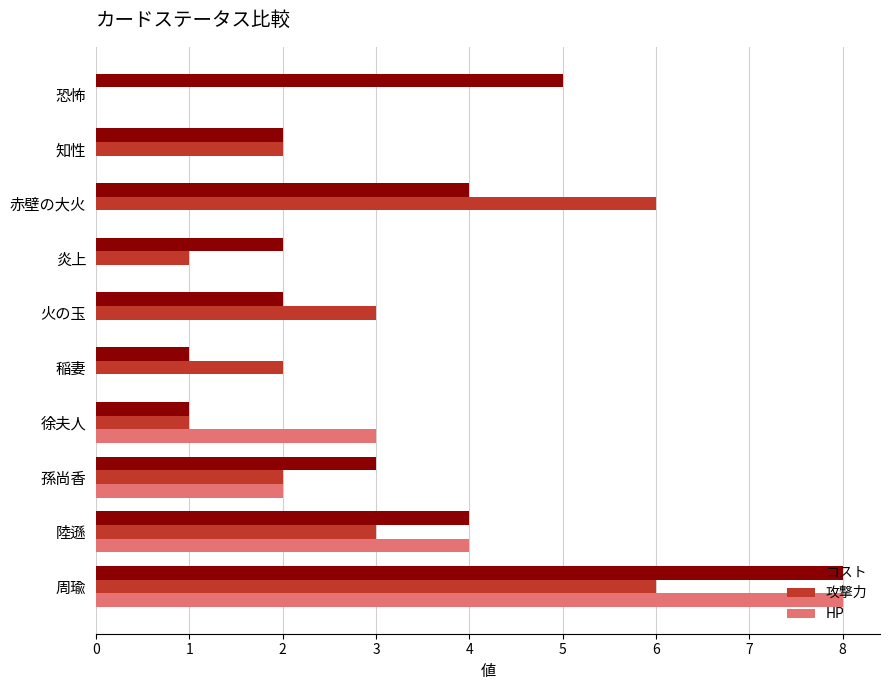

What is the sum of the 攻撃力 values at 赤壁の大火 and 炎上?

7